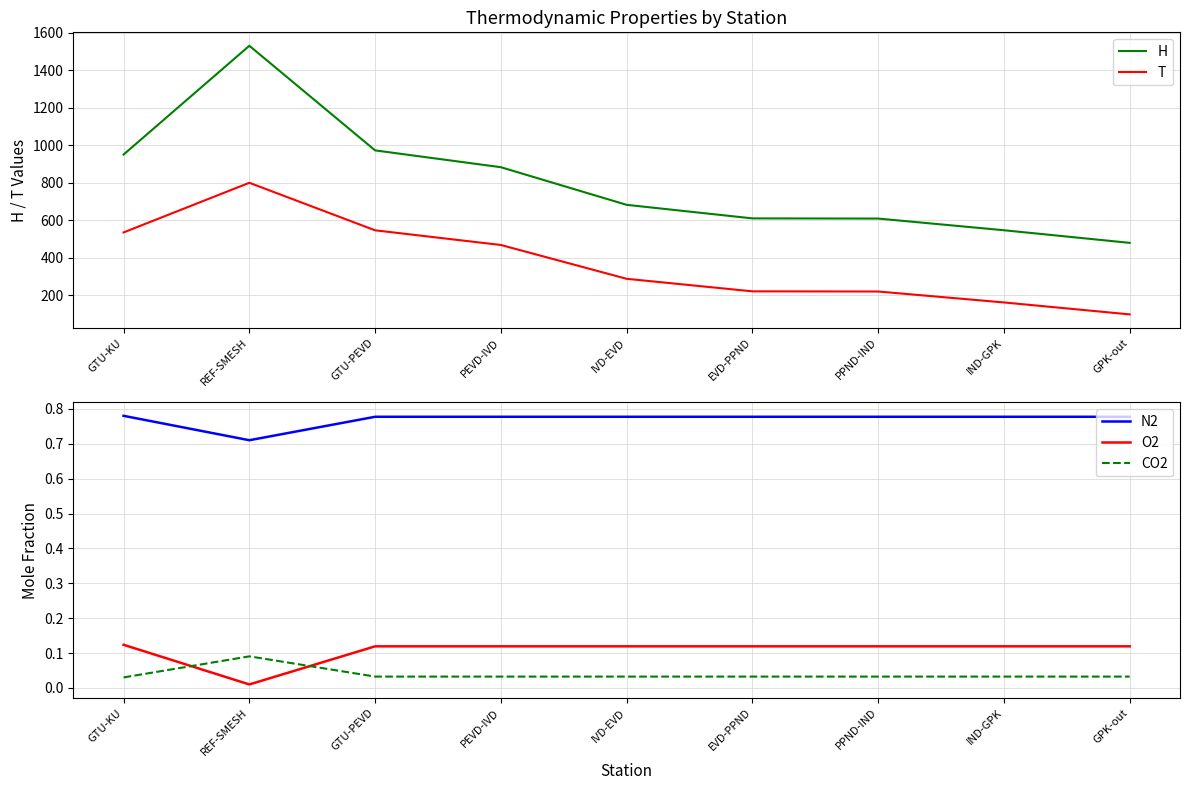

What is the value of the O2 point at the 6th from the left?

0.1